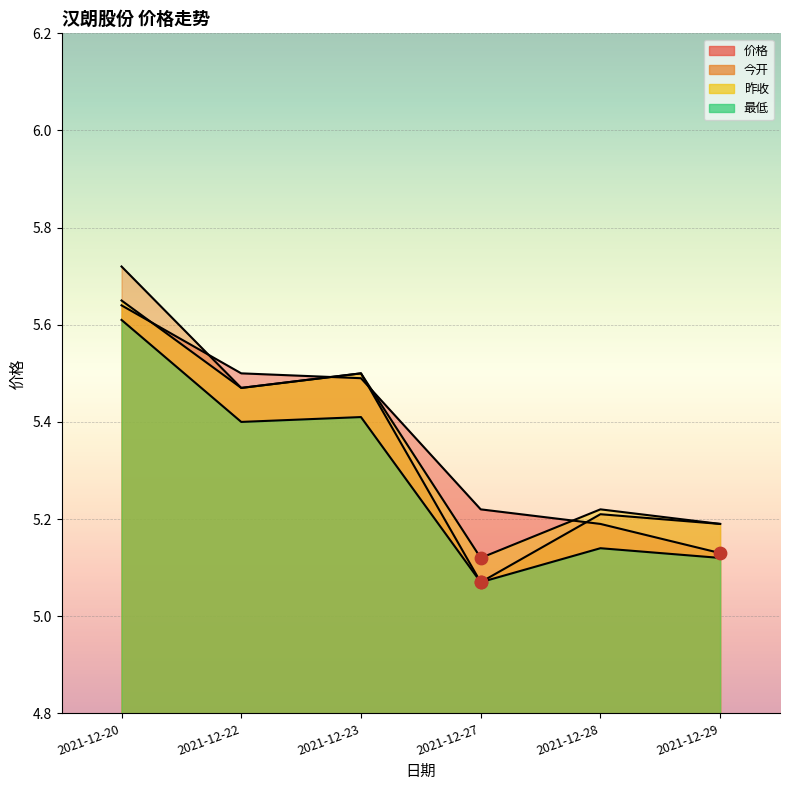

What is the total value across all series at 2021-12-22?

21.8